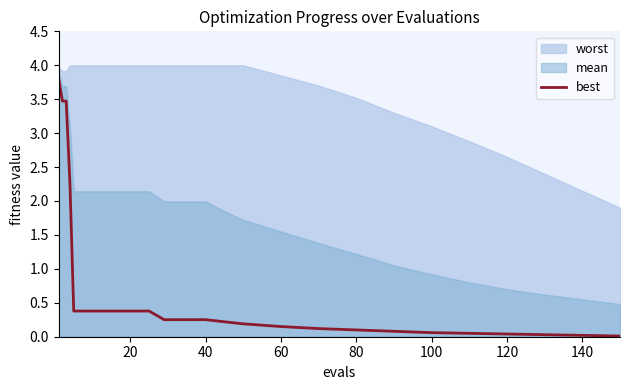

The value of best at 100 is 0.1. True or false?

True